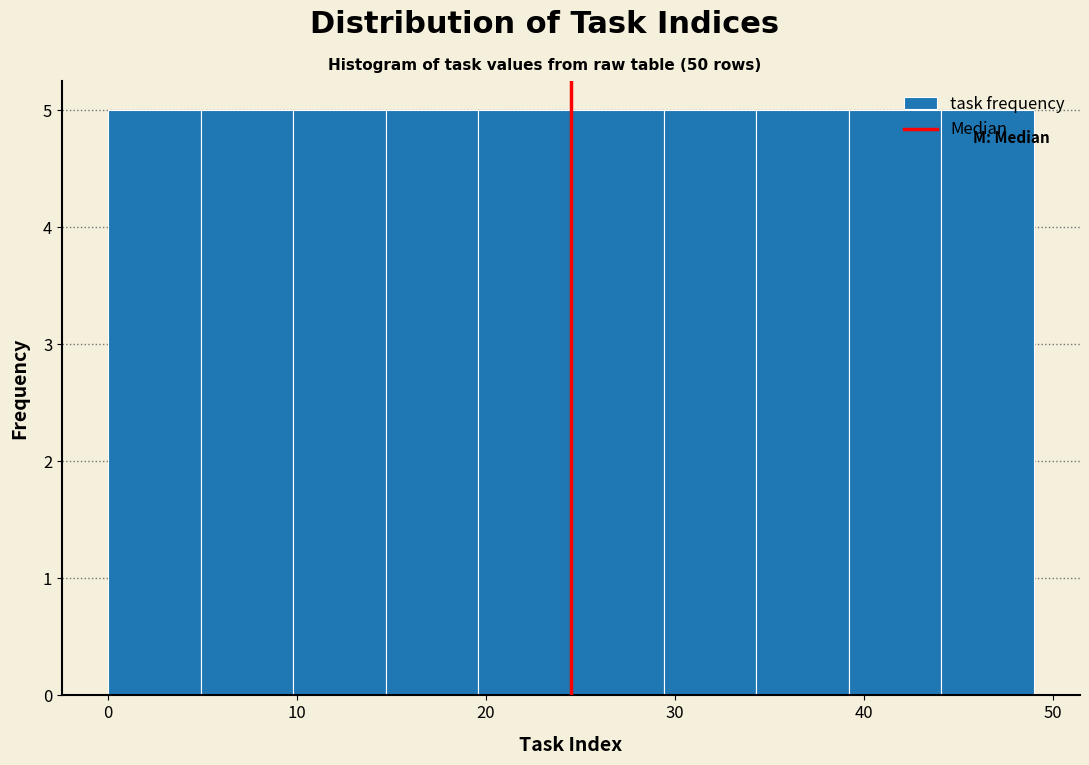

Reading left to right, transcribe this chart: for each bar, give the range it covers on the x-axis and its height. Neither the bar edges nor the heights are printed on the chart, so give them approximately, as read against the axes.

0.0 to 4.9: 5
4.9 to 9.8: 5
9.8 to 14.7: 5
14.7 to 19.6: 5
19.6 to 24.5: 5
24.5 to 29.4: 5
29.4 to 34.3: 5
34.3 to 39.2: 5
39.2 to 44.1: 5
44.1 to 49.0: 5